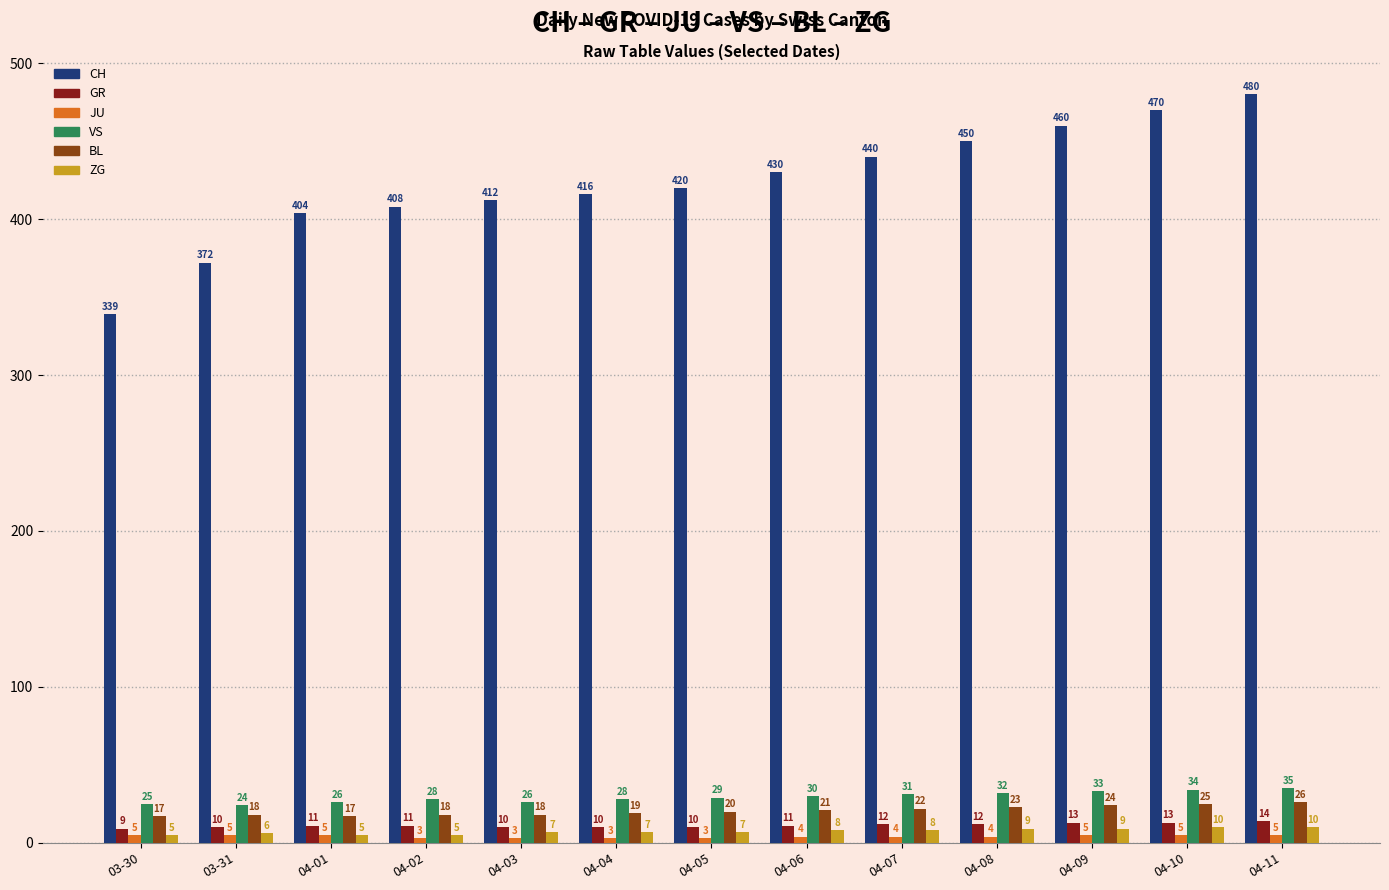

Which series has the largest range (max minus min)?

CH